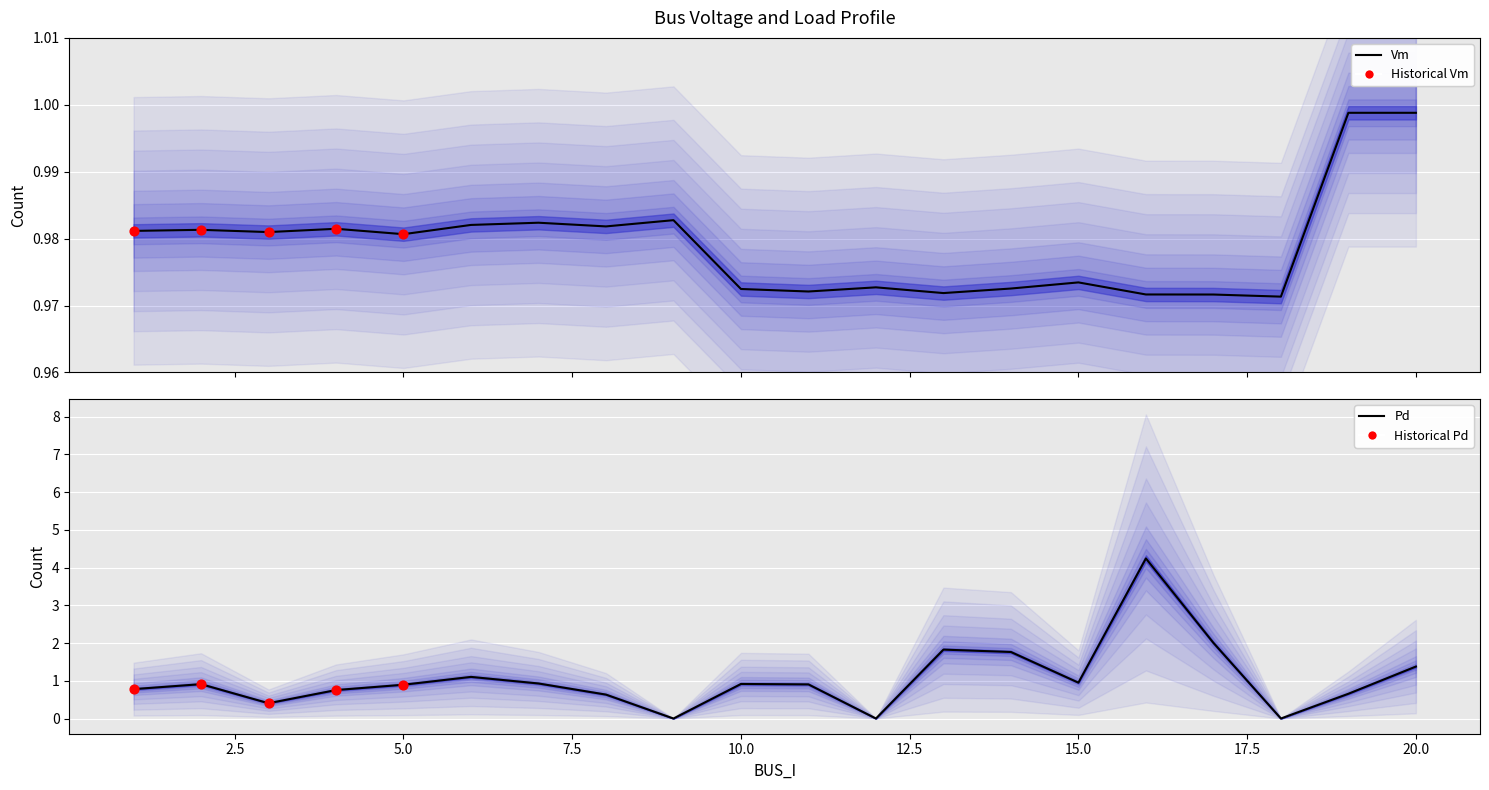

Which series contains the highest Y value?

Pd_scaled